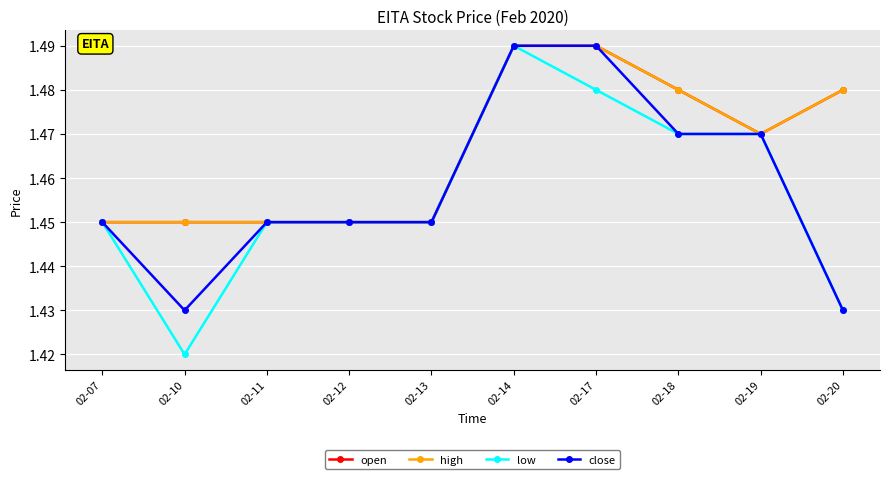

List the series in order of their peak value, highest first.

open, high, low, close